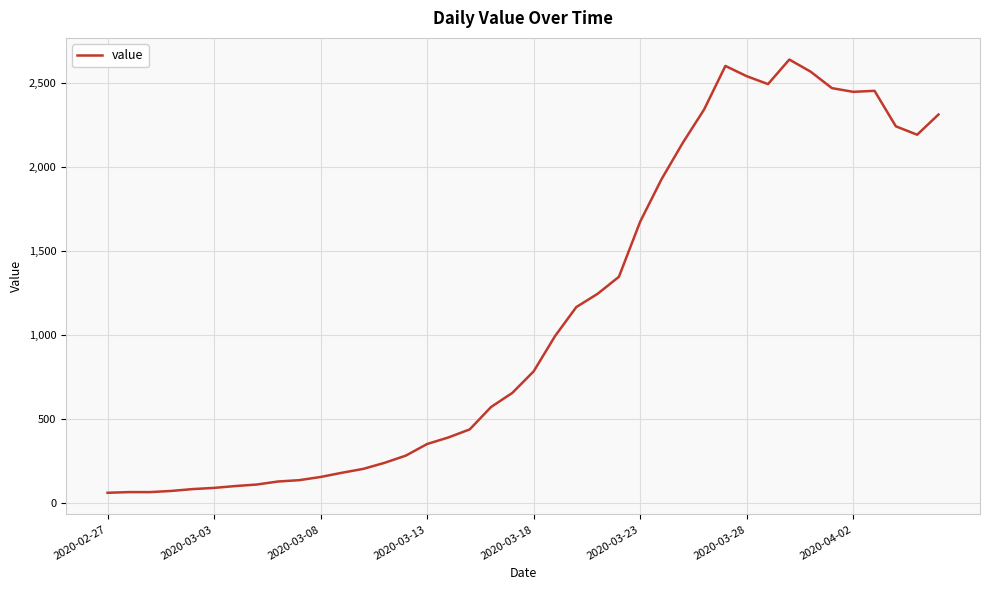

Count the number of data series in this chart.

1